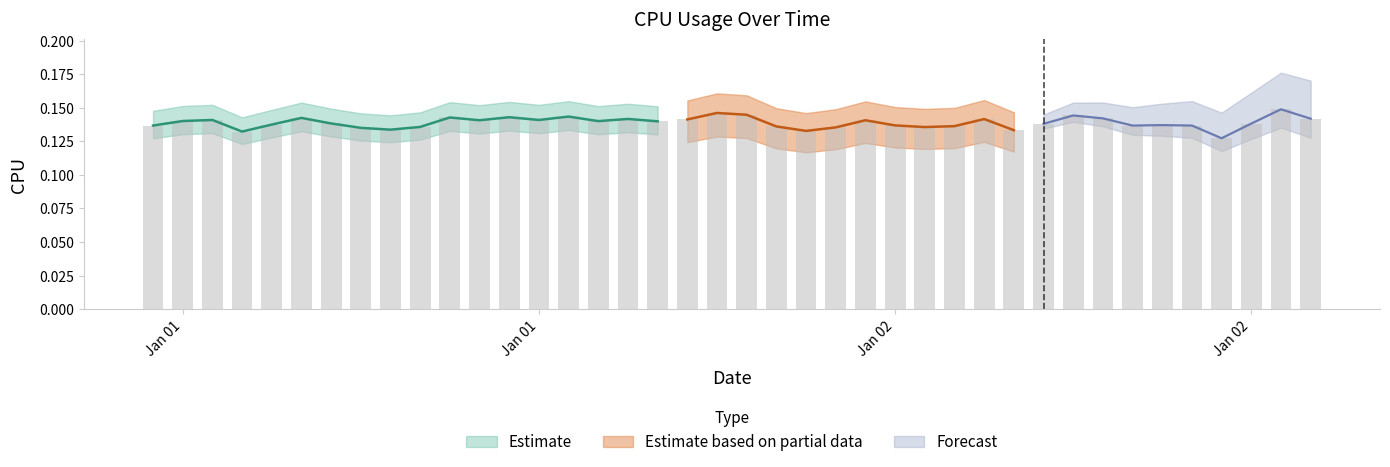

How many bars are there in total?

40